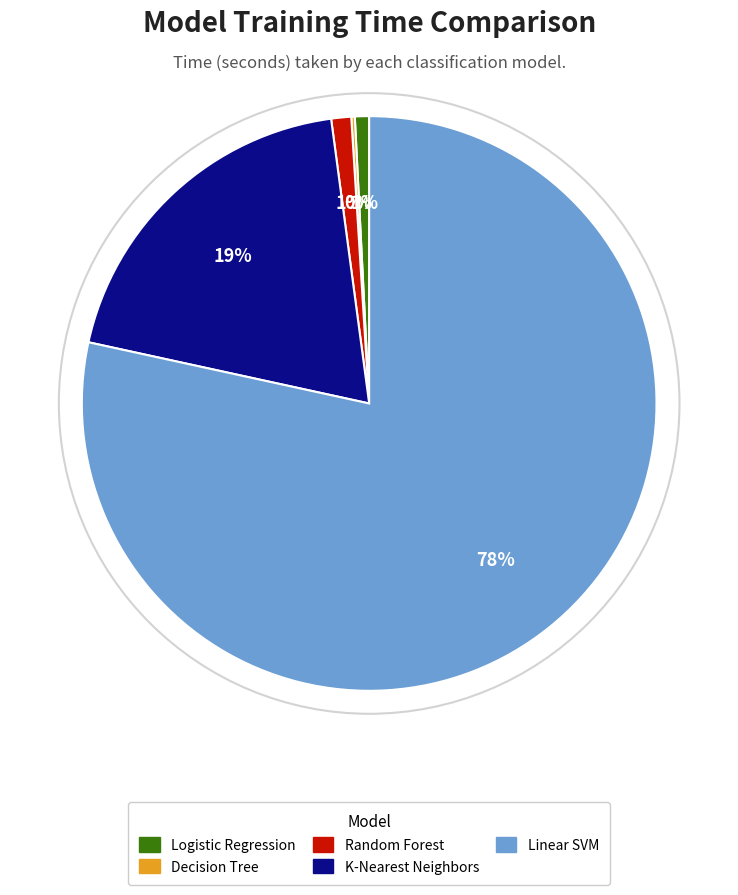

Which has a higher value, K-Nearest Neighbors or Random Forest?

K-Nearest Neighbors